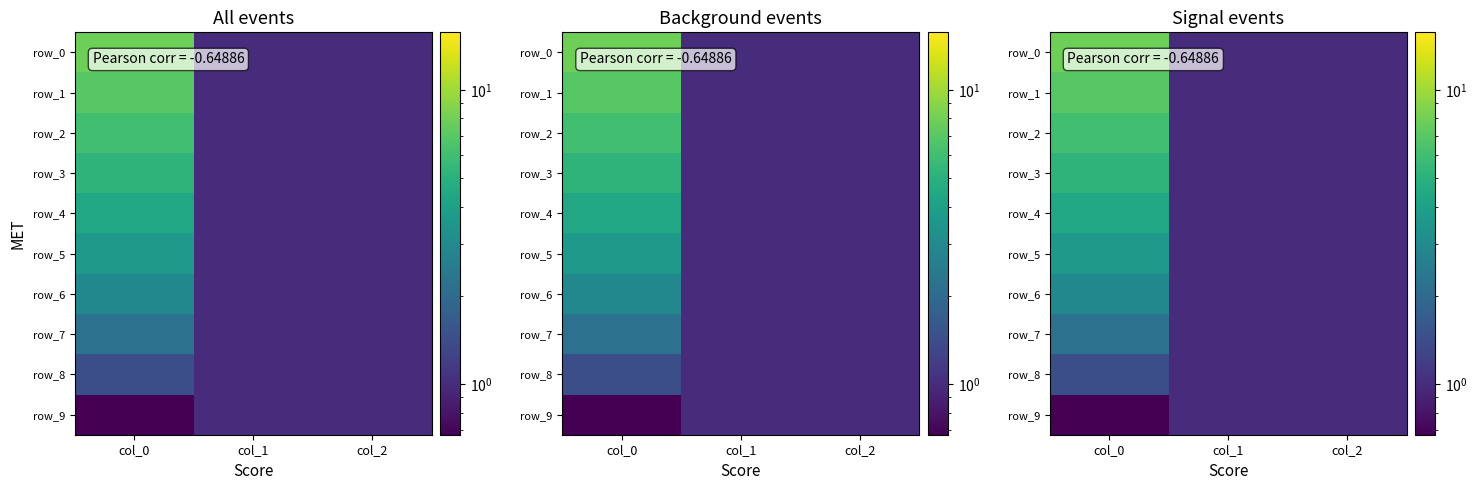

At col_1, list the series in order from smallest to largest.

row_0, row_1, row_2, row_3, row_4, row_5, row_6, row_7, row_8, row_9